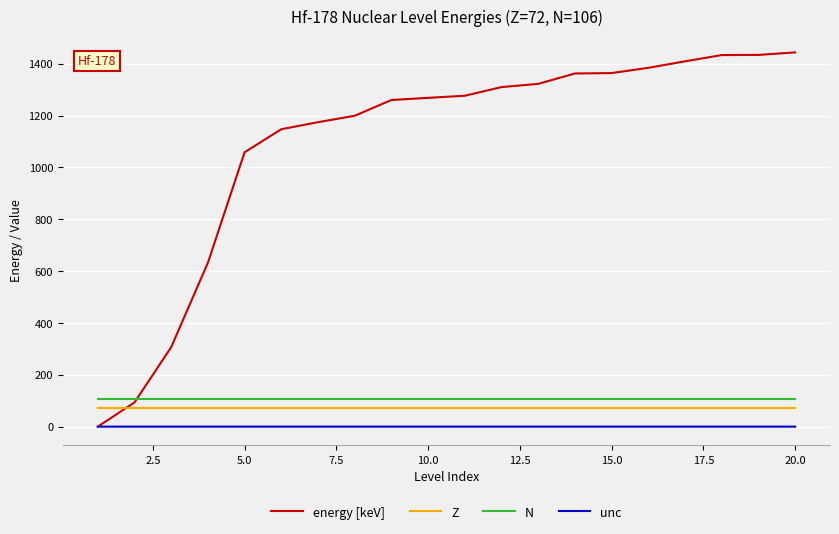

What is the average value of the N series?

106.0